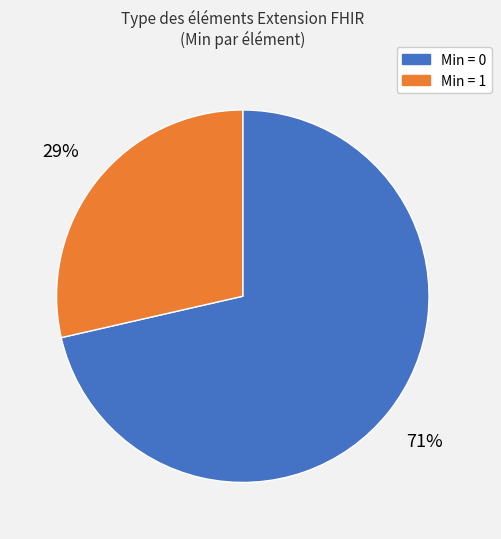

Between Min = 1 and Min = 0, which is larger?

Min = 0